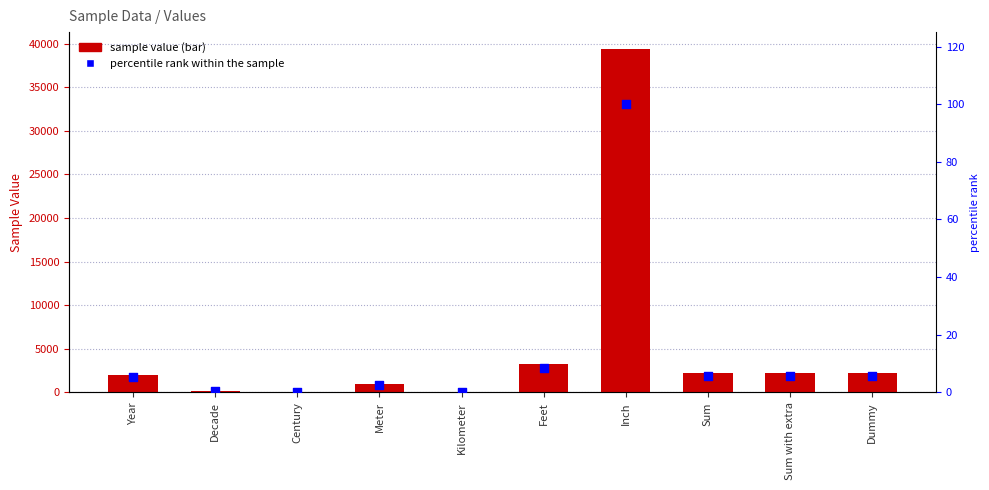

Which series reaches the maximum Y coordinate?

Sample Value